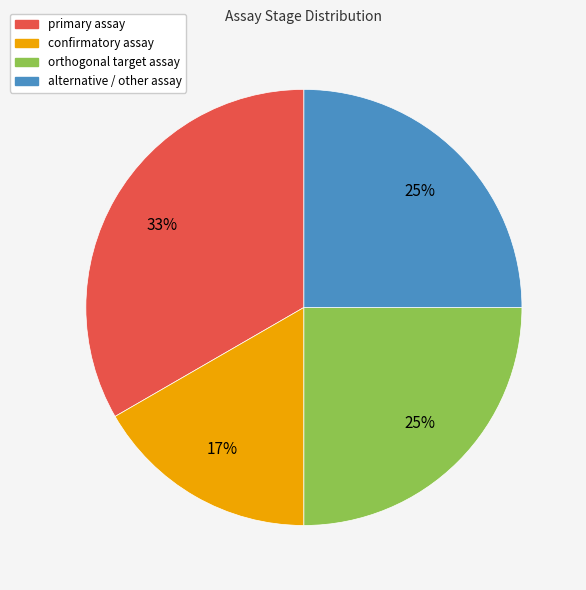

To the nearest percent, what portion does alternative / other assay represent?

25%